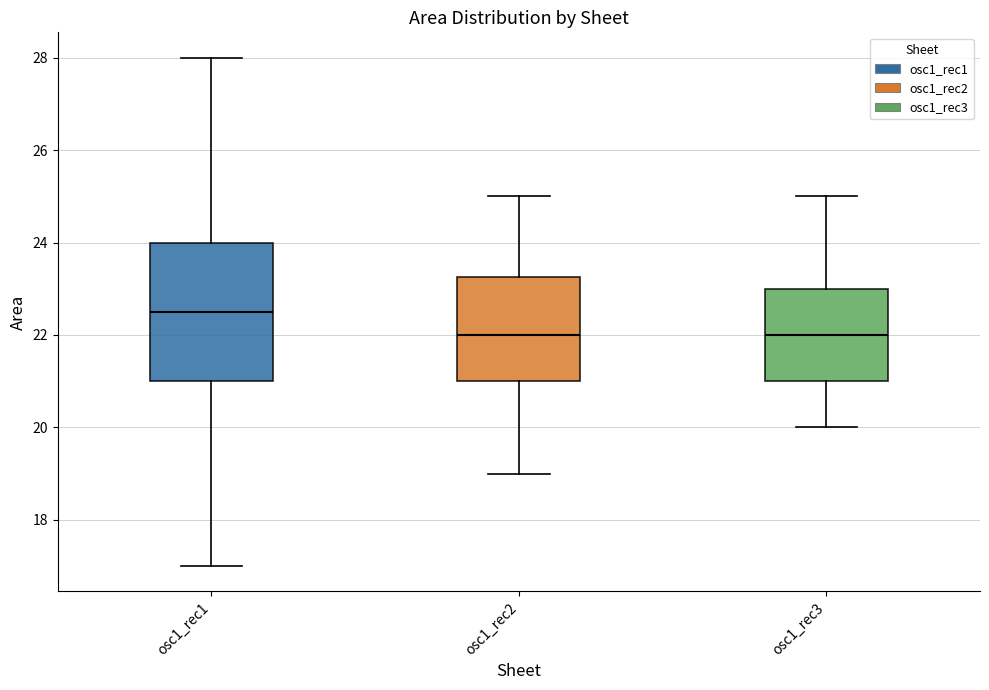

Which box is the tallest, from its lower edge to its upper edge?

osc1_rec1